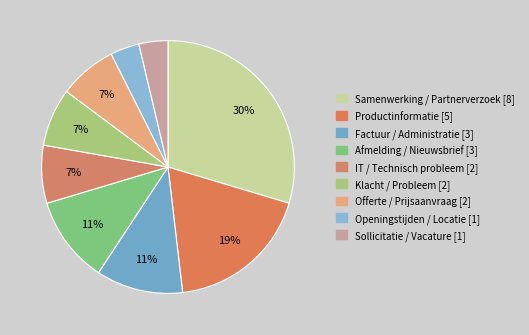

Is there a majority slice in this chart?

No